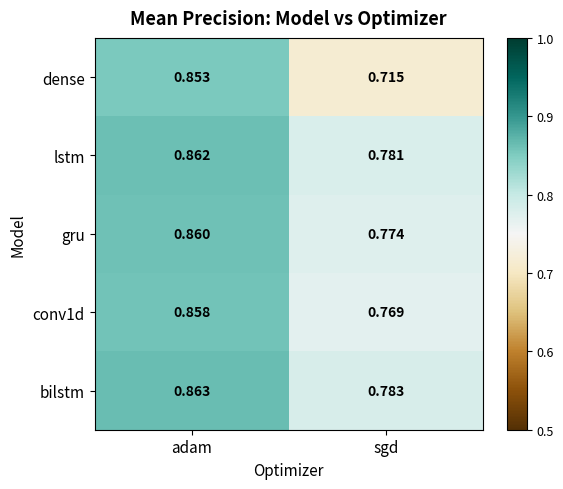

Which series has the largest range (max minus min)?

dense